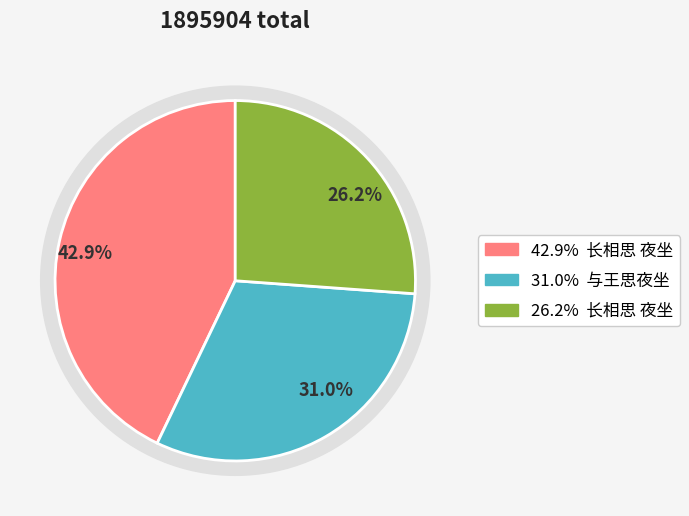

How many segments does this pie chart have?

3